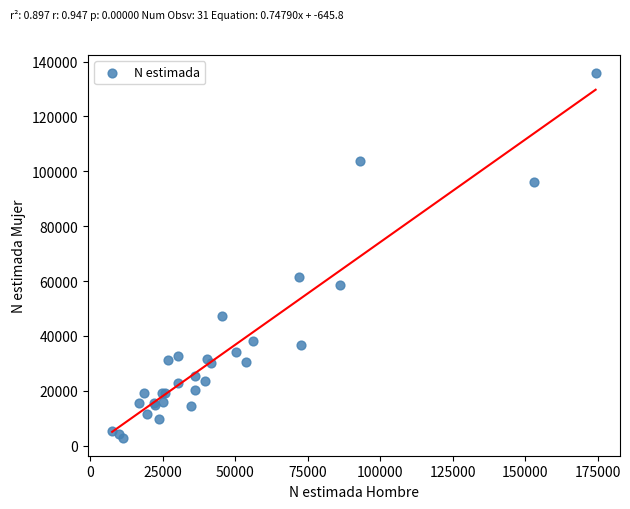

What Y value in the scatter plot is closest to 69372?

61537